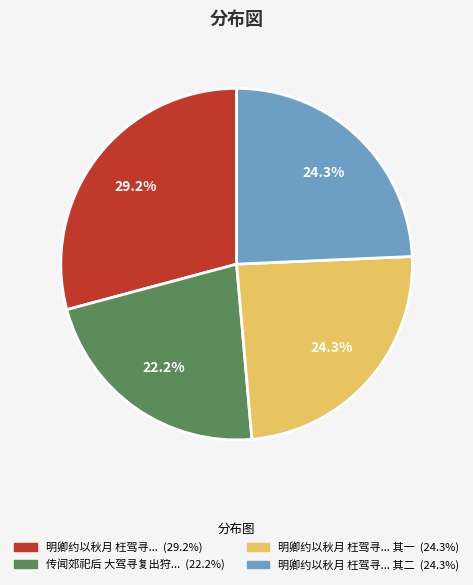

Does any single category account for the majority?

No